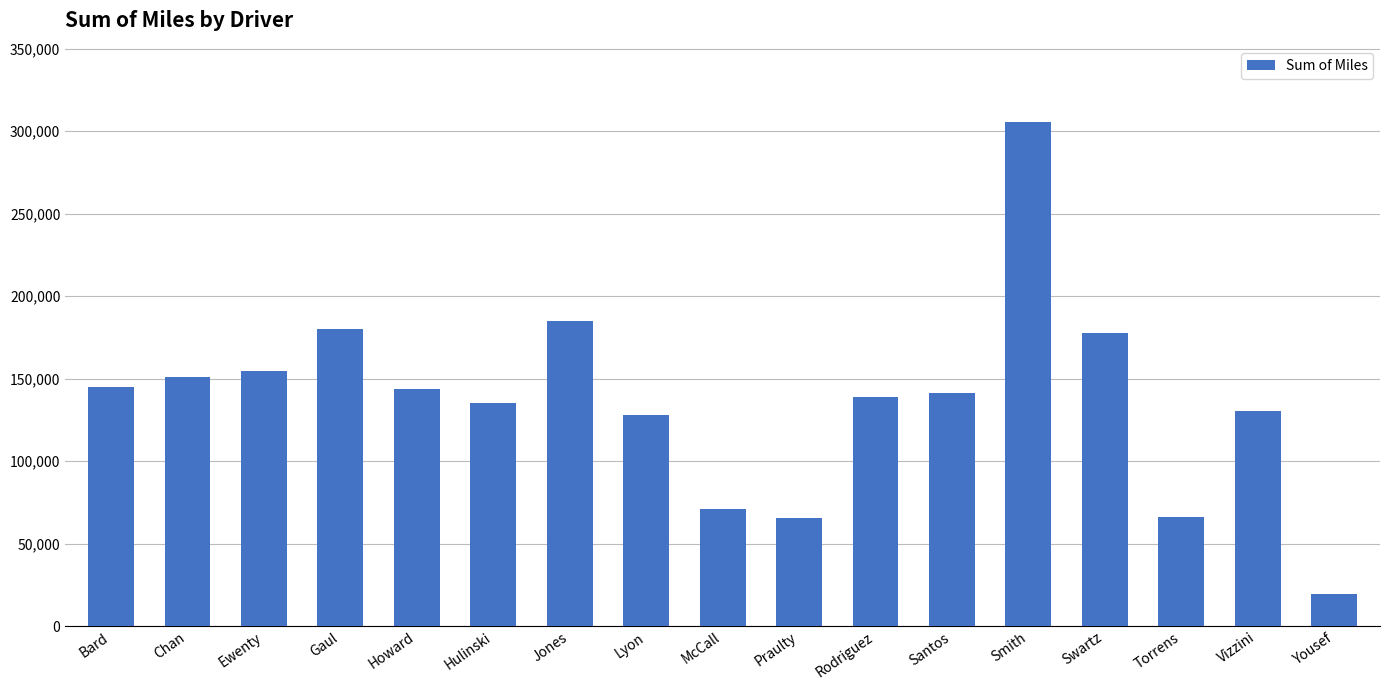

What is the change in value from Jones to Yousef?

-165352.1